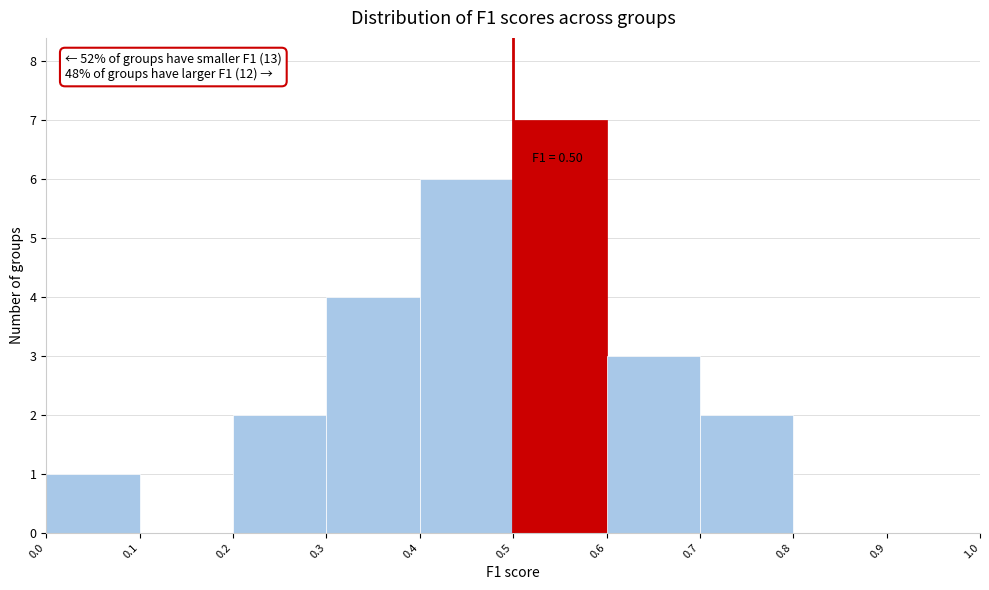

Which range on the x-axis has the tallest bar?

0.5 to 0.6